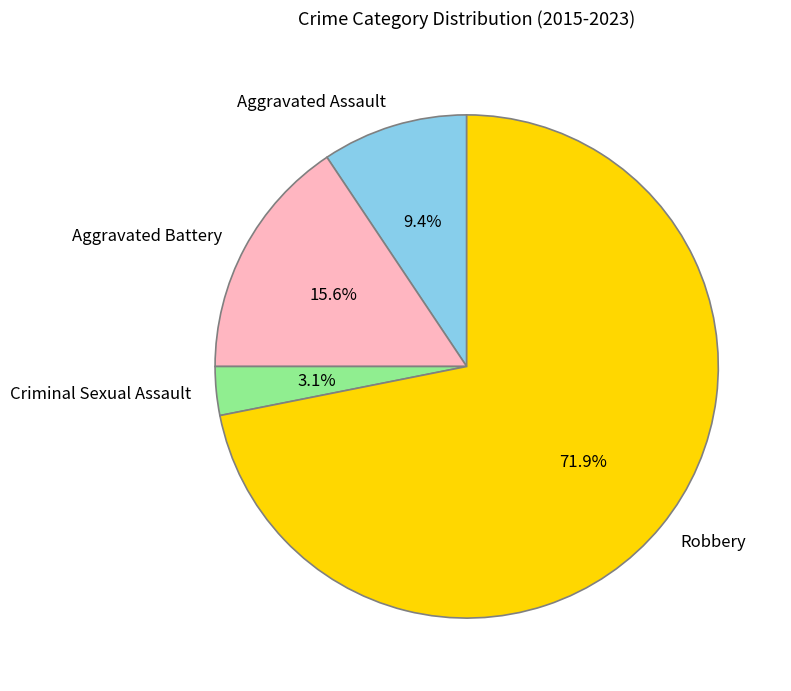

To the nearest percent, what is the difference between the largest and smallest slice percentages?

69%